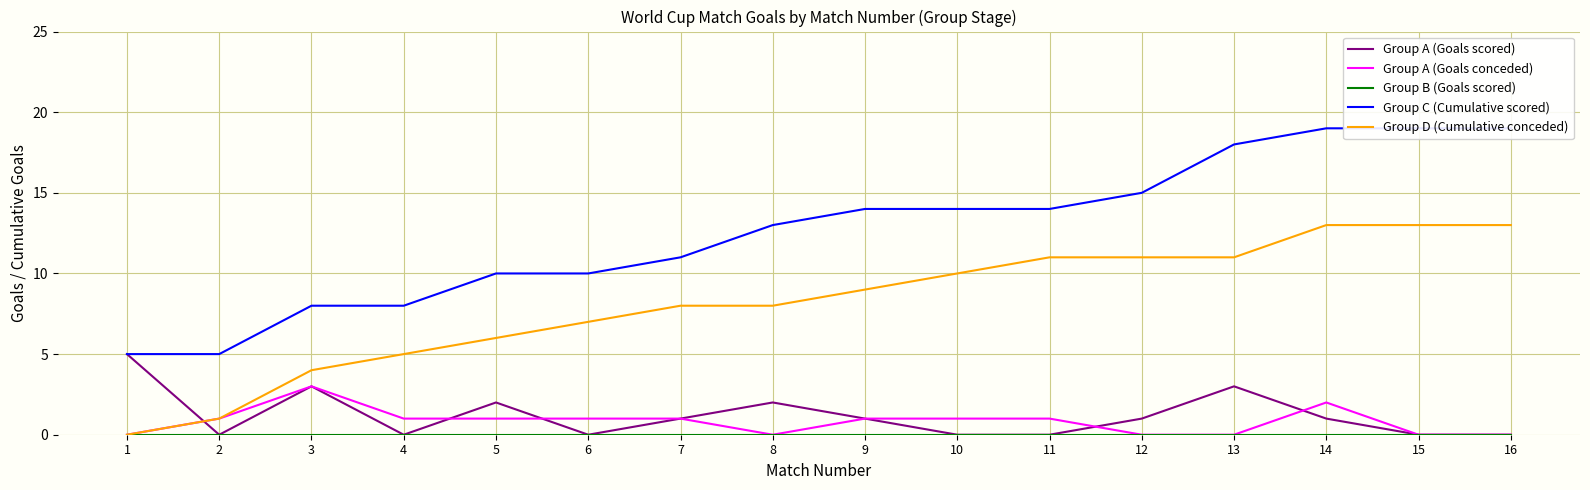

True or false: Group A (Goals conceded) and Group A (Goals scored) cross at least once.

True